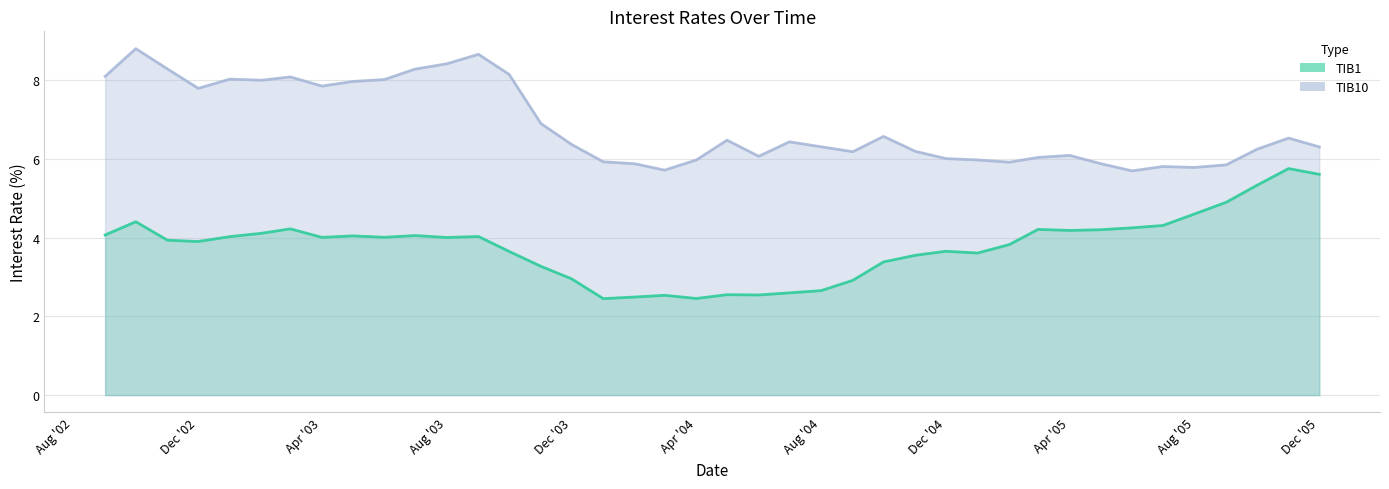

Which series has the largest total across all categories?

TIB10